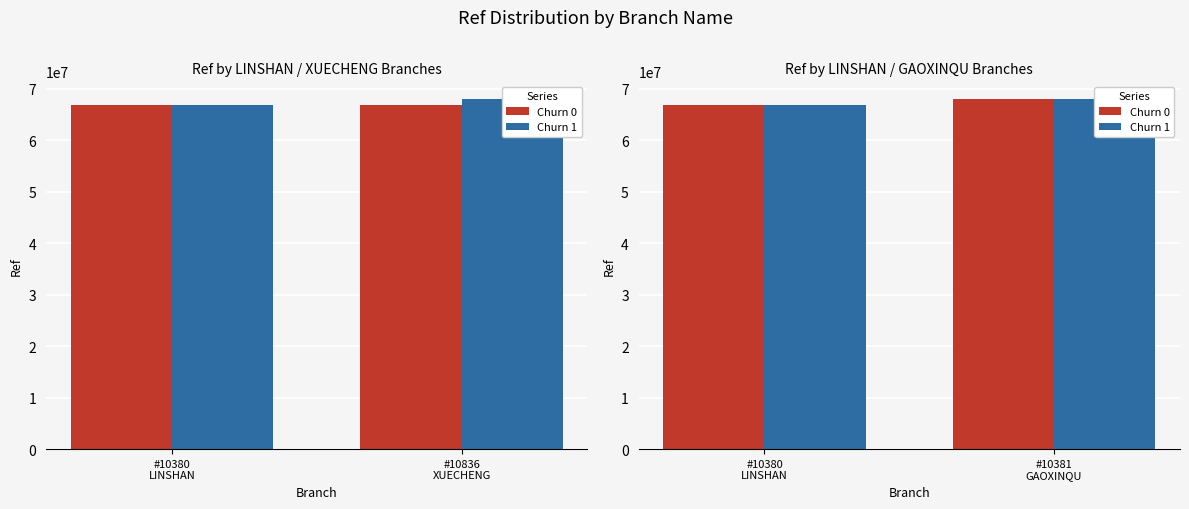

At which category is the sum across all series the highest?

#10381 GAOXINQU